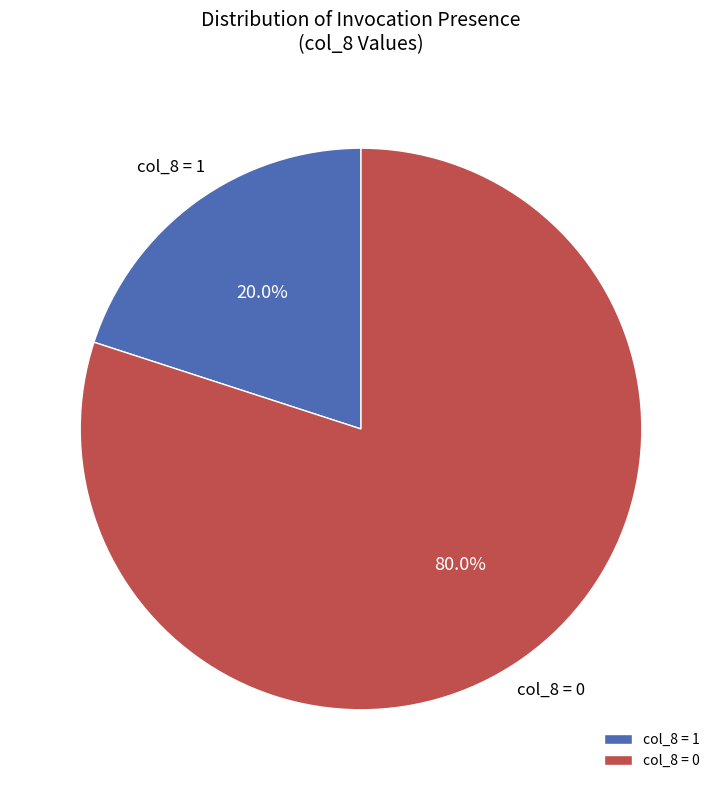

Which category has the smallest portion of the pie?

col_8 = 1